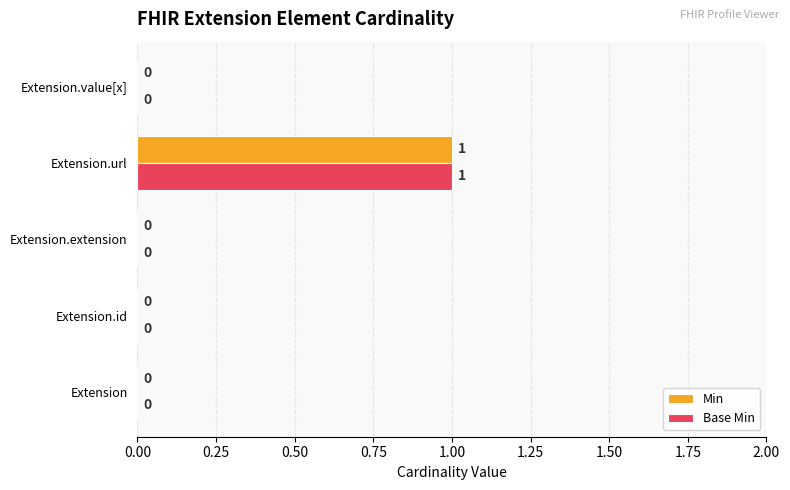

Is the value of Min at Extension.url greater than the value of Base Min at Extension?

Yes